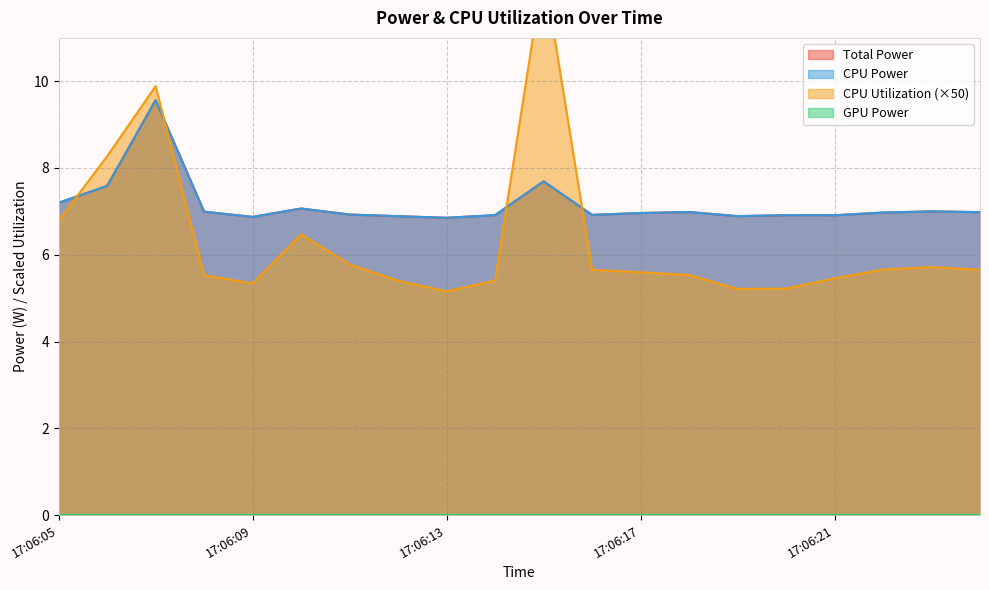

Rank the categories by CPU Power value from highest to lowest.

17:06:07, 17:06:15, 17:06:06, 17:06:05, 17:06:10, 17:06:23, 17:06:08, 17:06:18, 17:06:24, 17:06:22, 17:06:17, 17:06:11, 17:06:16, 17:06:14, 17:06:20, 17:06:21, 17:06:19, 17:06:12, 17:06:09, 17:06:13